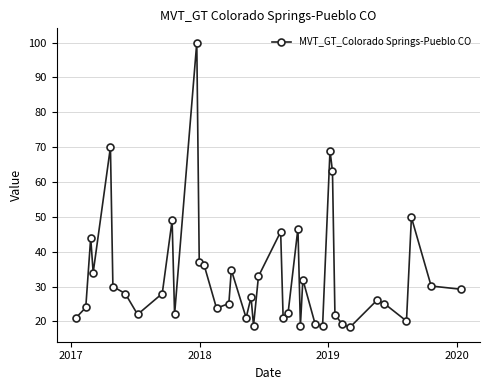

How many categories are shown in the chart?

40